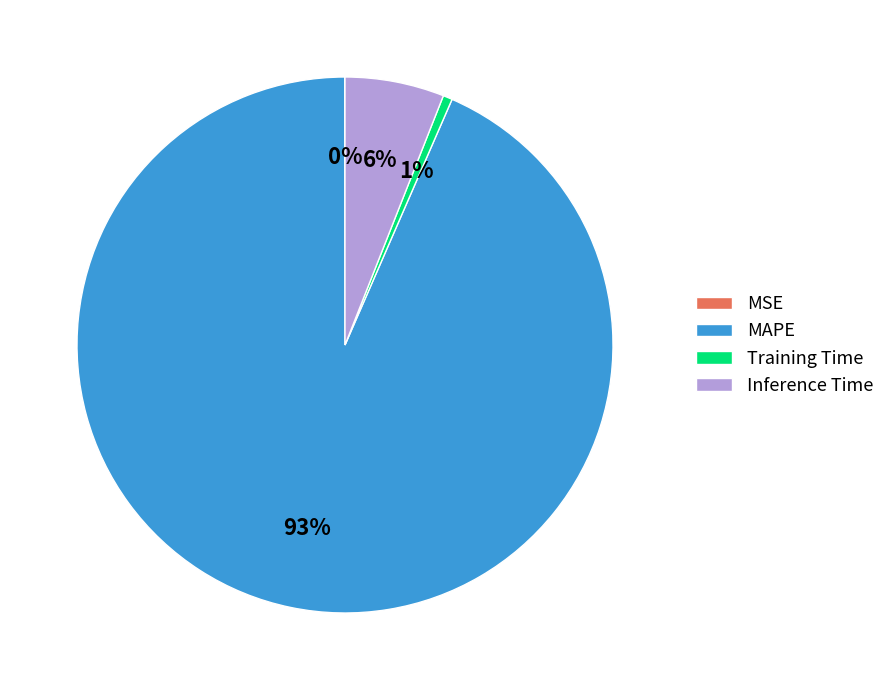

To the nearest percent, what portion does MAPE represent?

93%